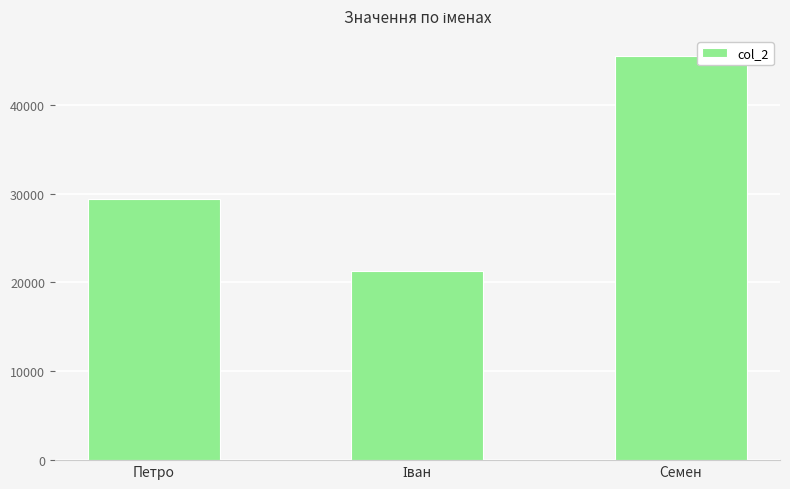

Which label corresponds to the largest value in the chart?

Семен